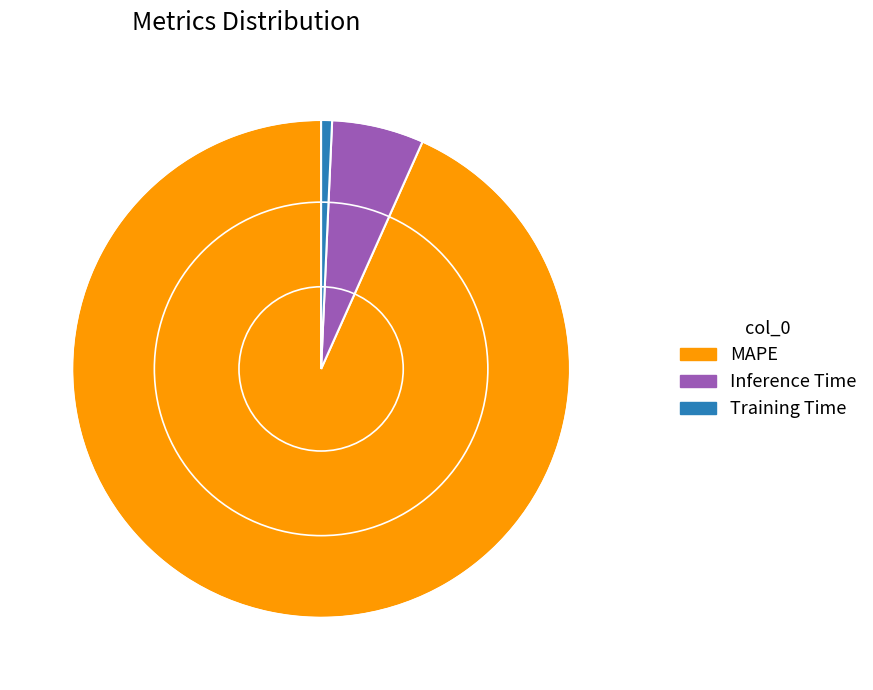

What is the smallest slice in the pie chart?

Training Time